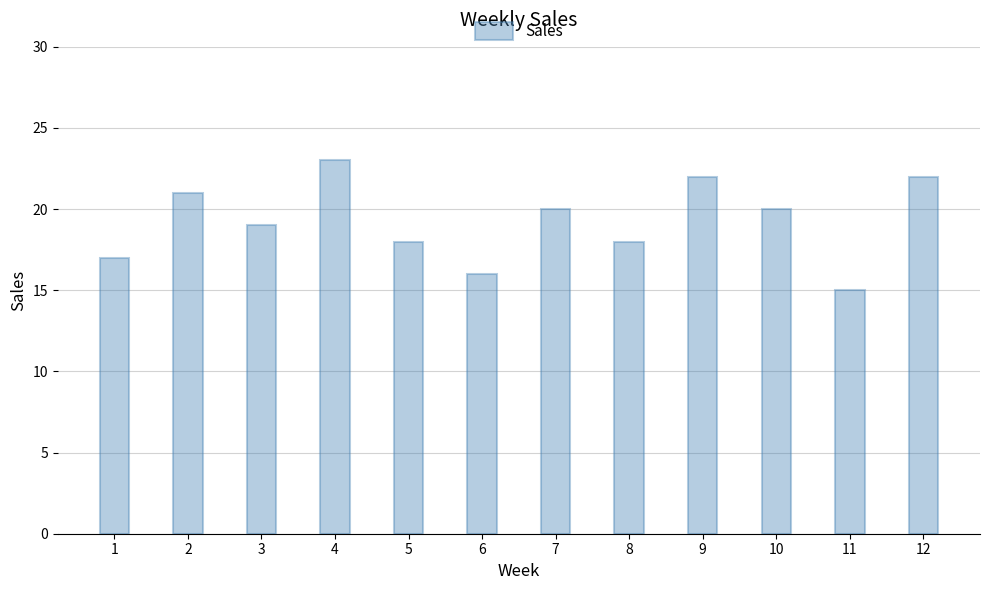

Reading left to right, transcribe all the data shown in this chart.

17	21	19	23	18	16	20	18	22	20	15	22